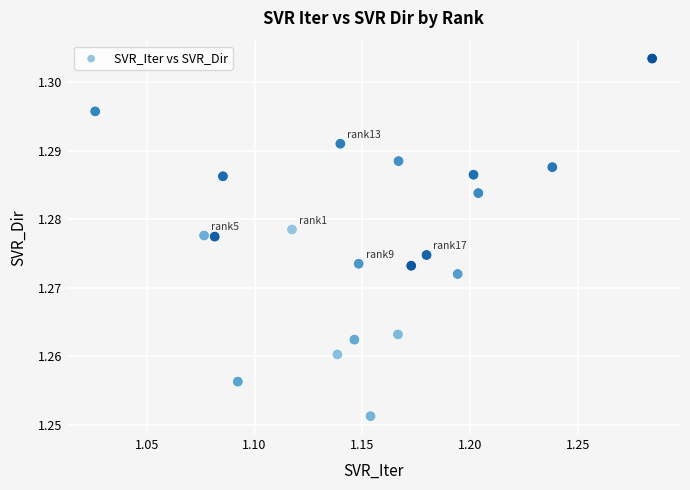

Count the number of points in this scatter plot.

20